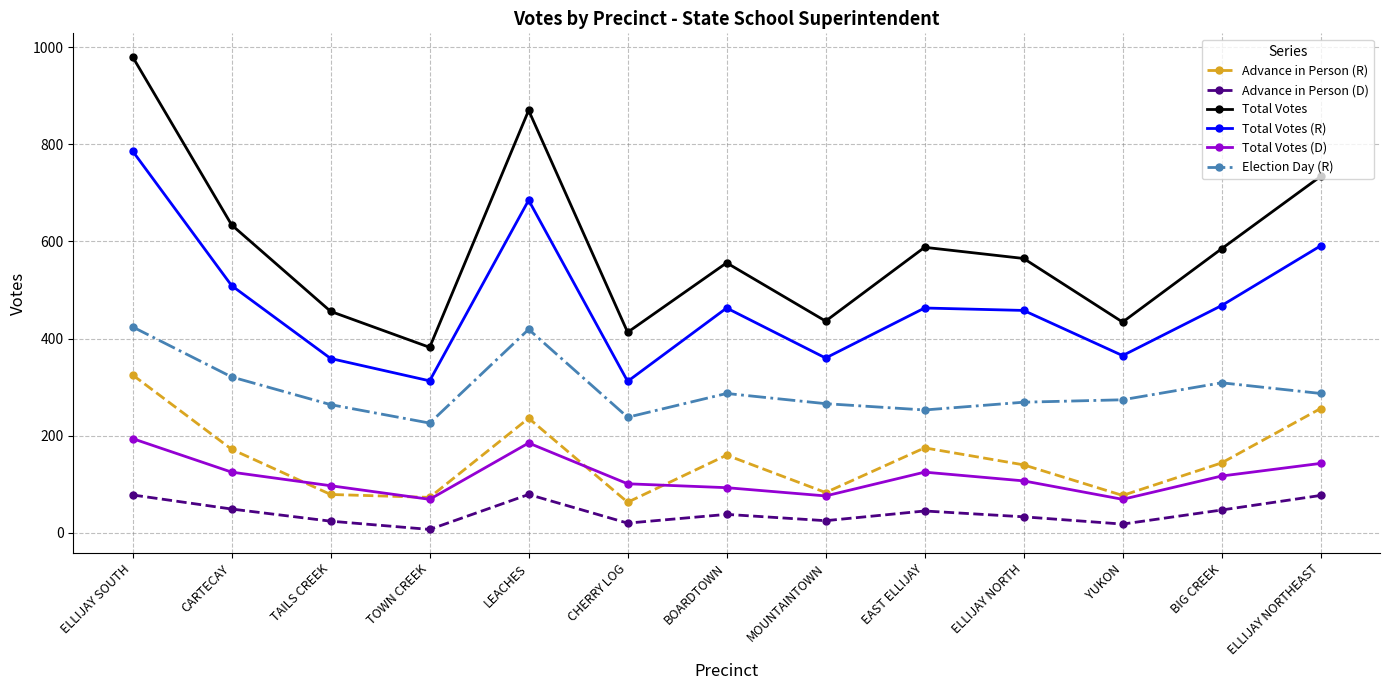

True or false: Total Votes (D) and Advance in Person (D) intersect in this chart.

False